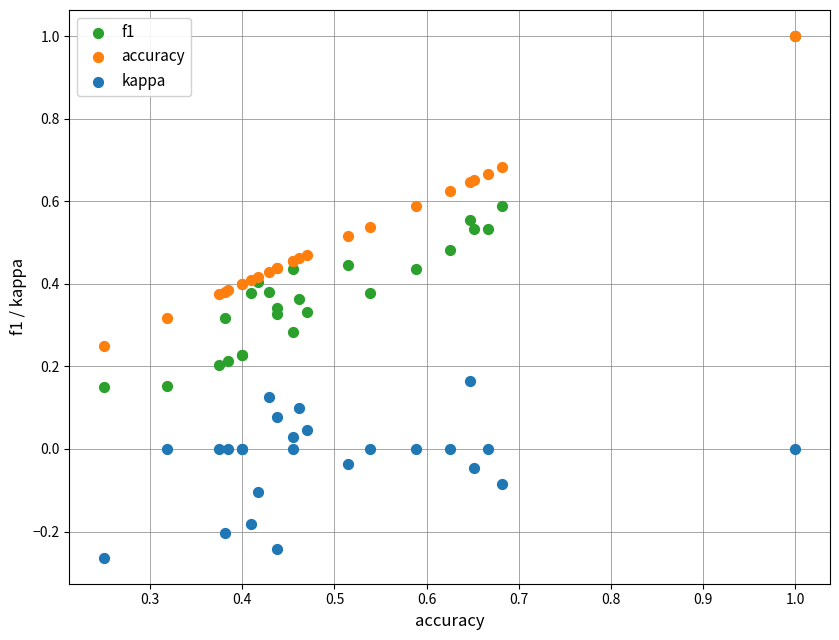

What are all the series names shown in the legend?

f1, accuracy, kappa